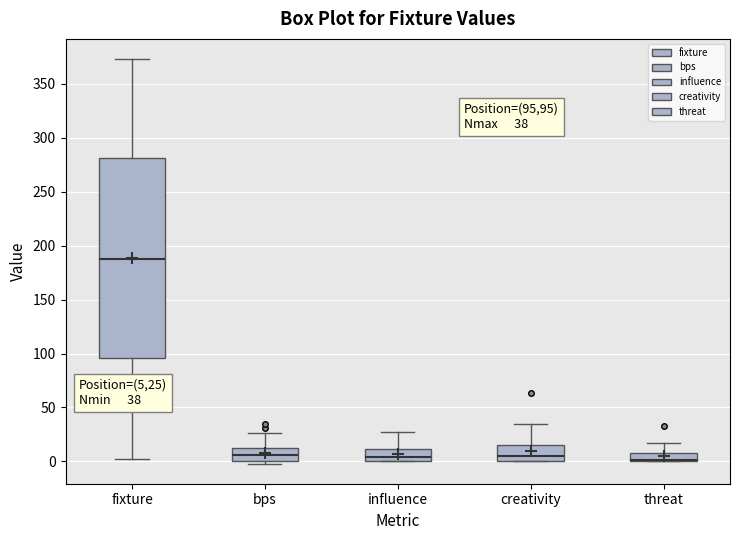

Which box is the tallest, from its lower edge to its upper edge?

fixture